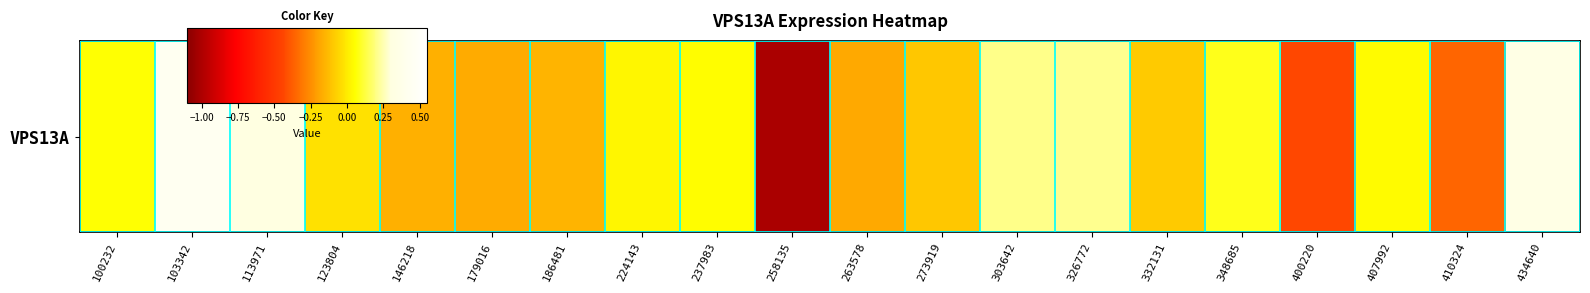

Count the number of data series in this chart.

1